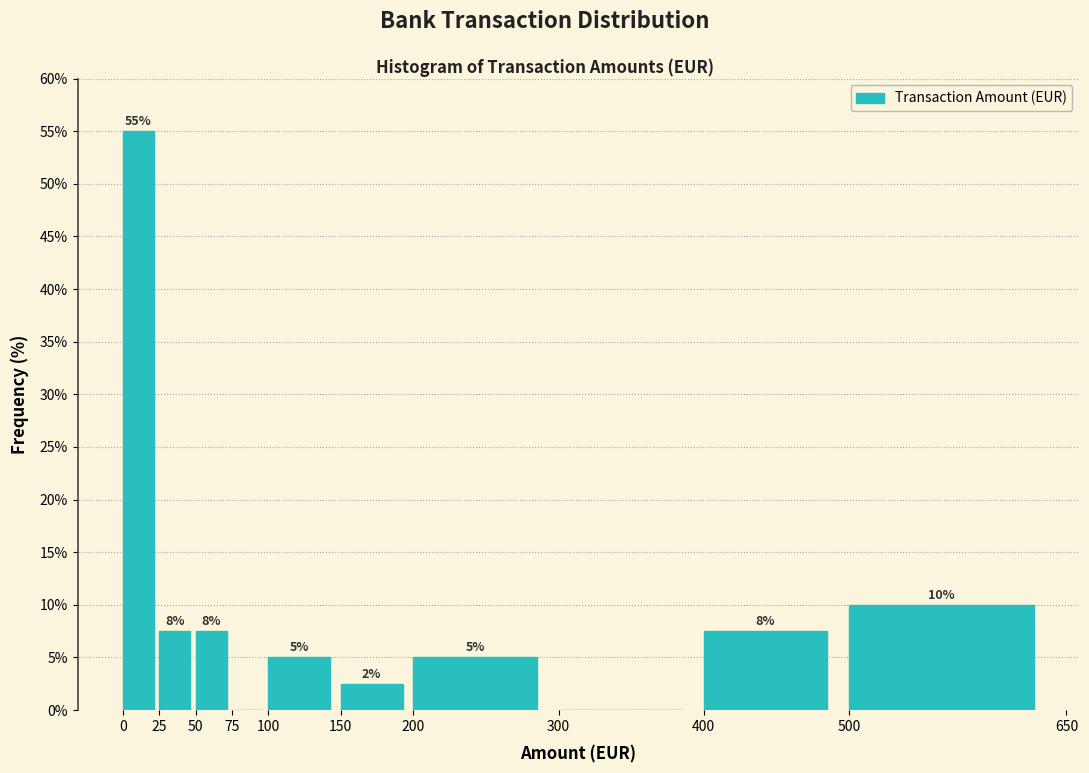

Which range on the x-axis has the tallest bar?

0 to 25